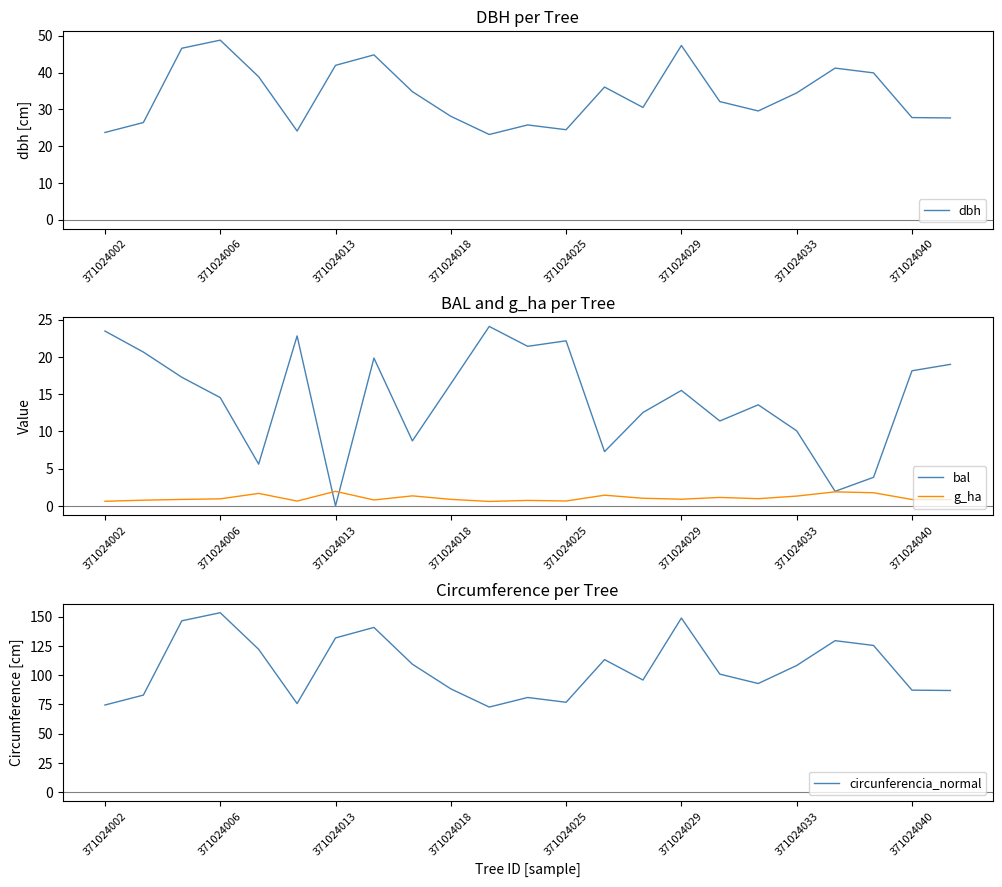

Is the value of g_ha at 371024013 greater than the value of bal at 371024033?

No